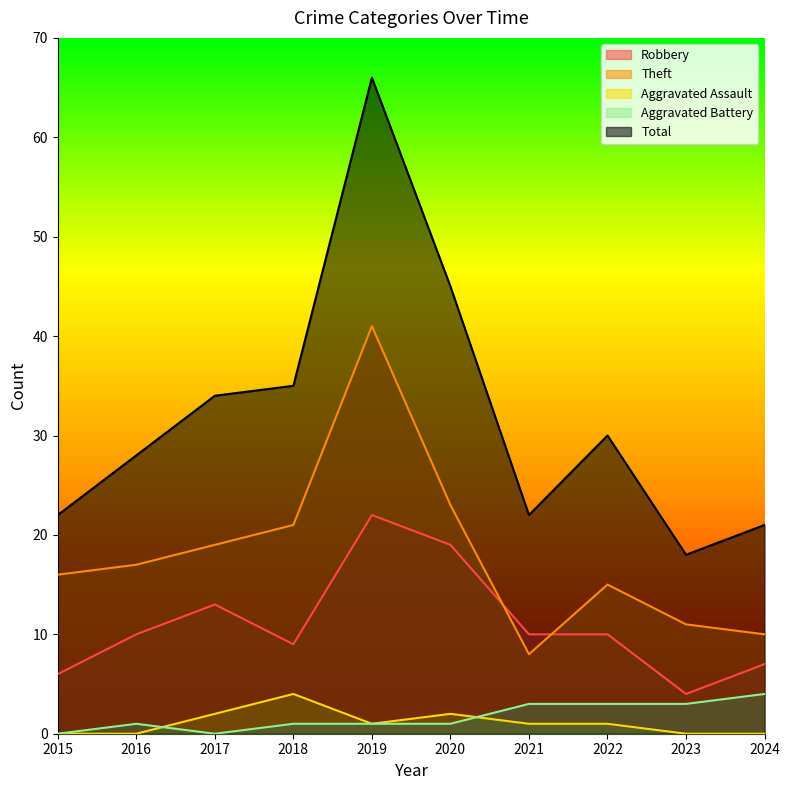

What is the average value of the Theft series?

18